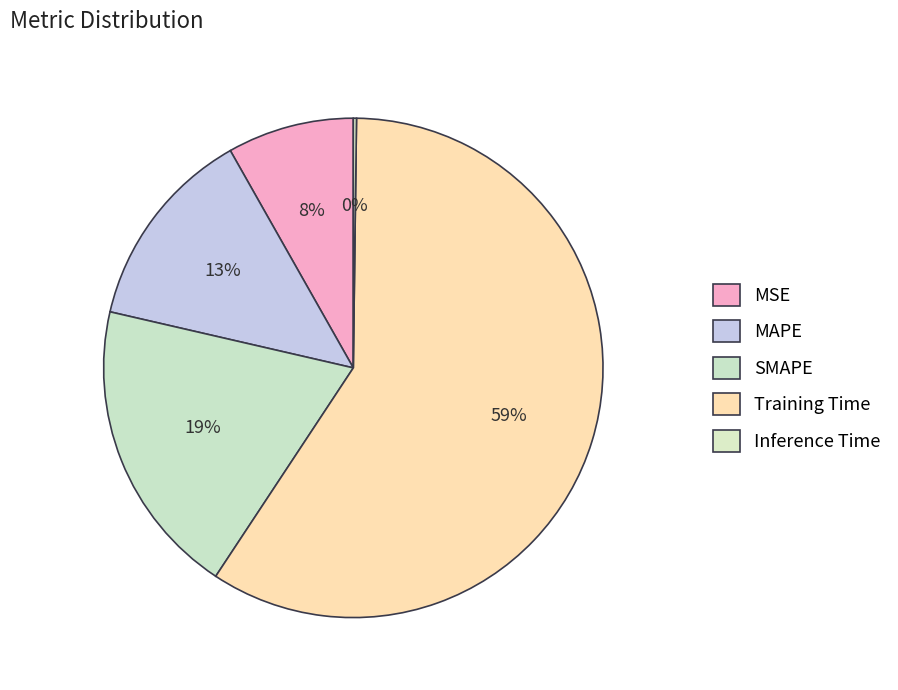

Which slice is the largest?

Training Time